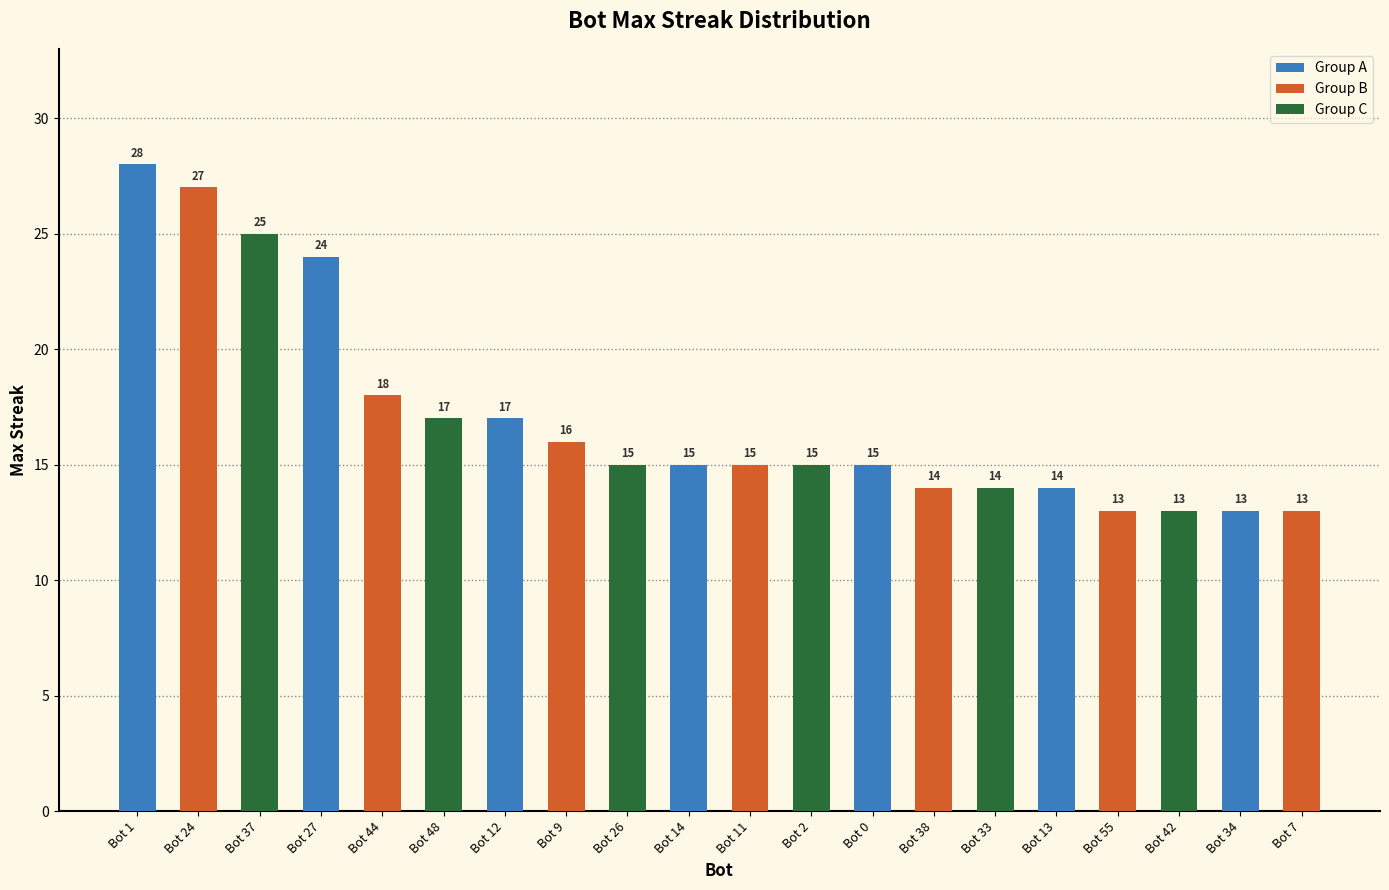

Is it true that the value at Bot 1 is 28?

True